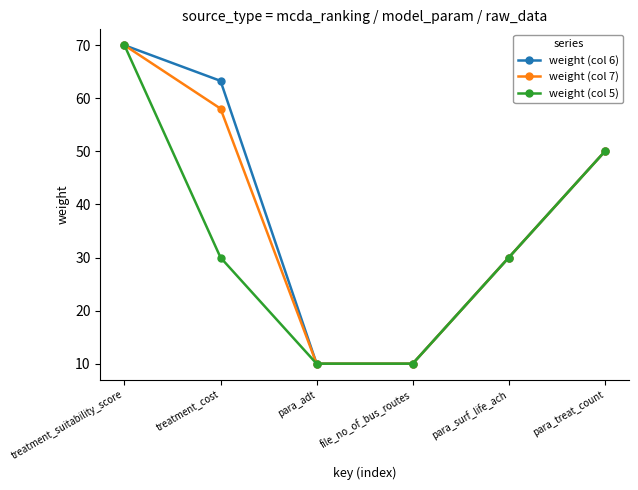

What is the difference between the weight (col 7) values at para_treat_count and treatment_suitability_score?

20.0